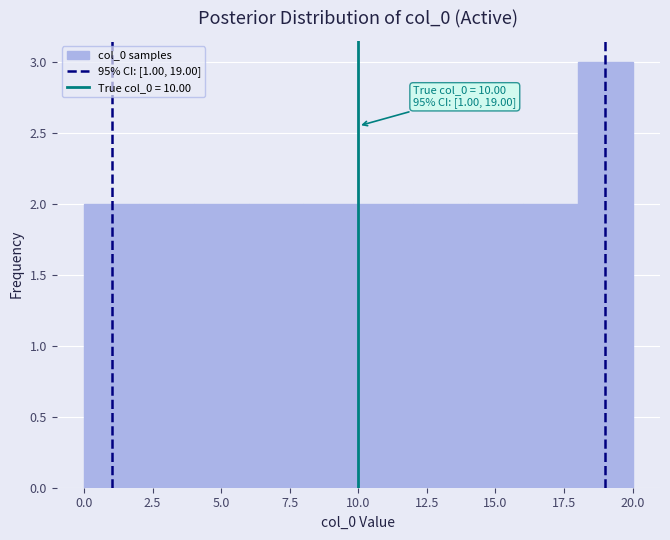

Which range on the x-axis has the tallest bar?

18 to 20